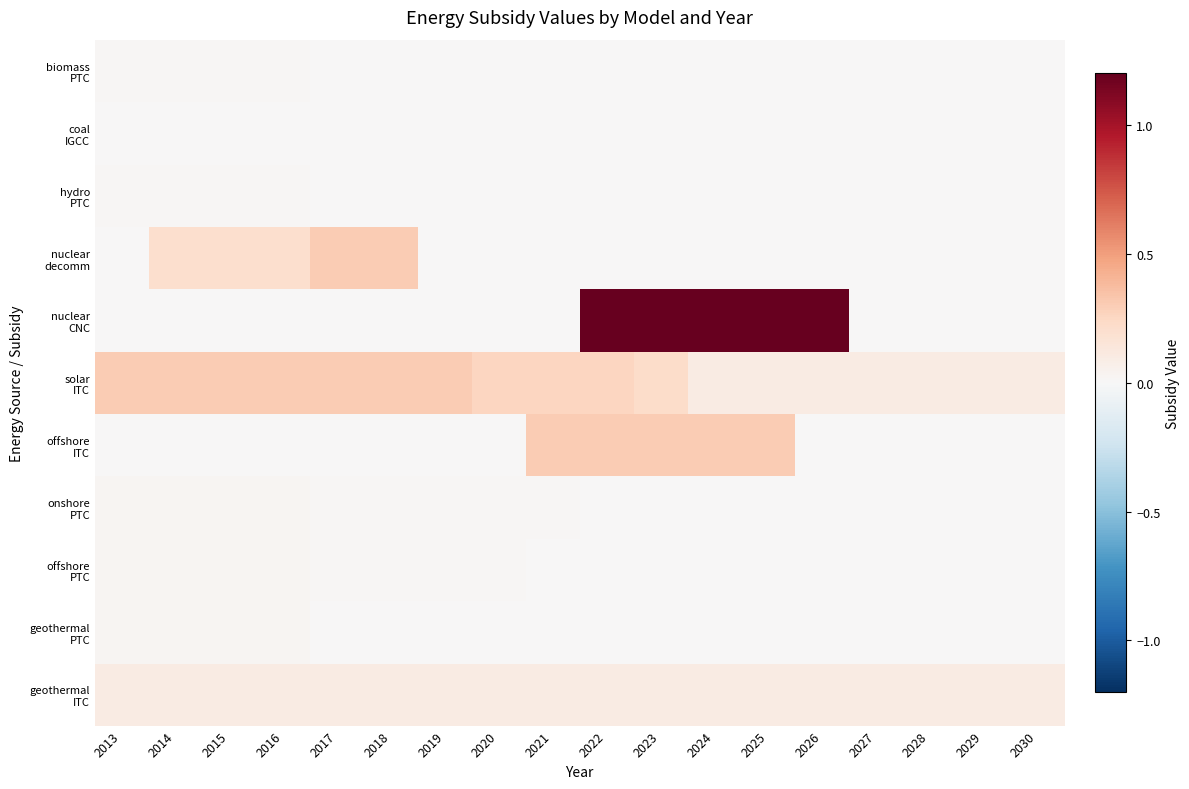

Which series has the largest range (max minus min)?

nuclear CNC